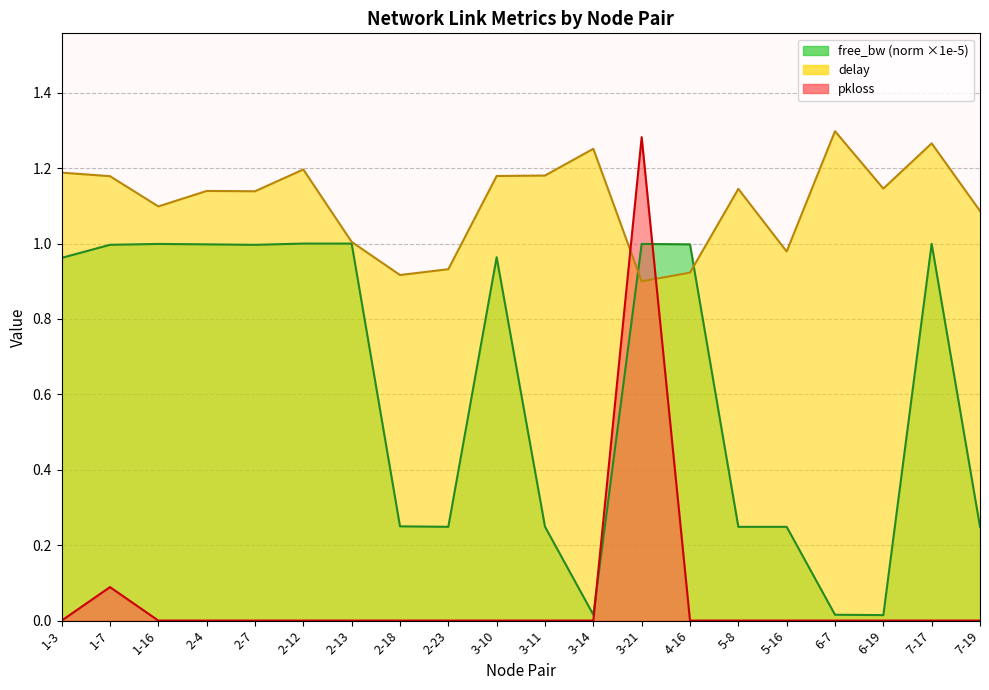

Is the value of delay at 2-7 greater than the value of free_bw_norm at 5-16?

Yes